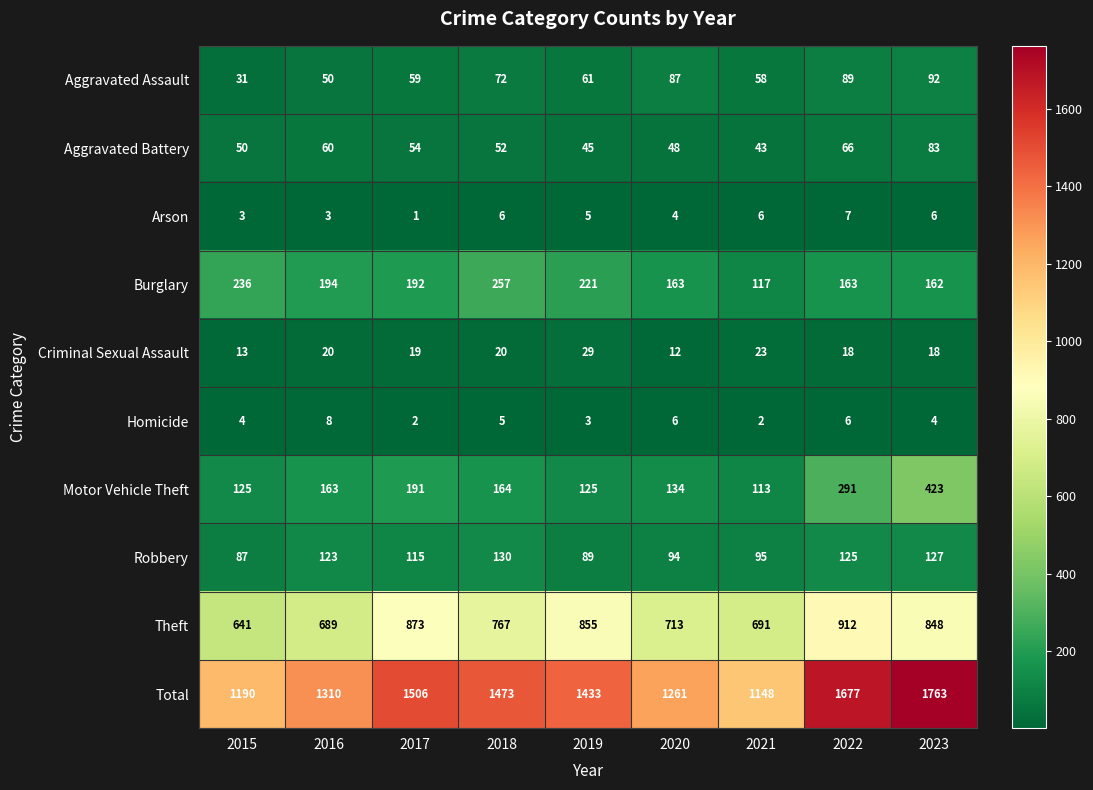

The value of Burglary at 2023 is 100. True or false?

False